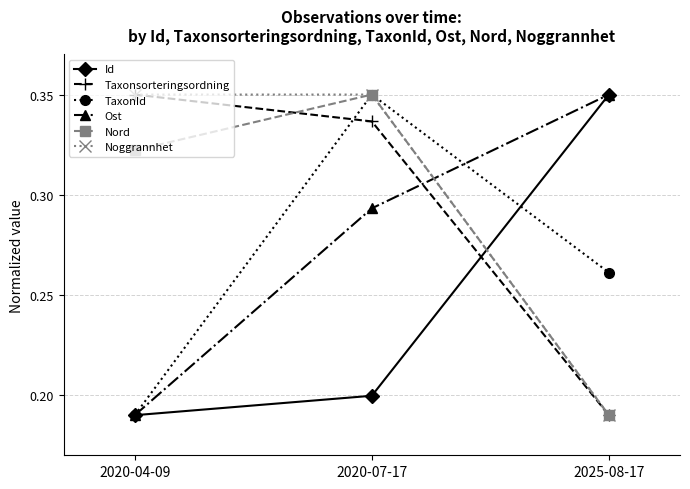

At which label does Ost reach its peak?

2025-08-17